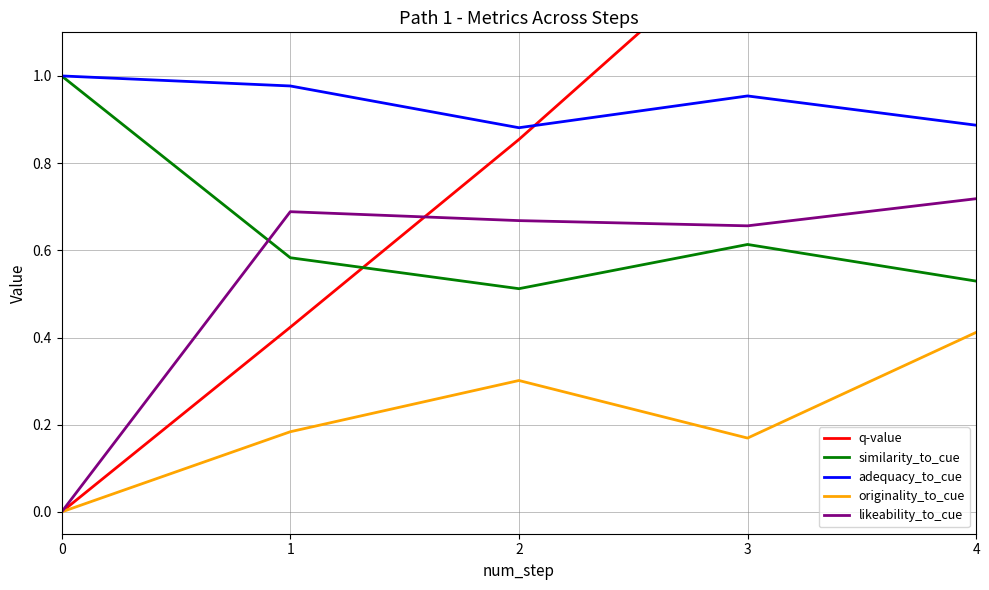

At 1, list the series in order from smallest to largest.

originality_to_cue, q-value, similarity_to_cue, likeability_to_cue, adequacy_to_cue